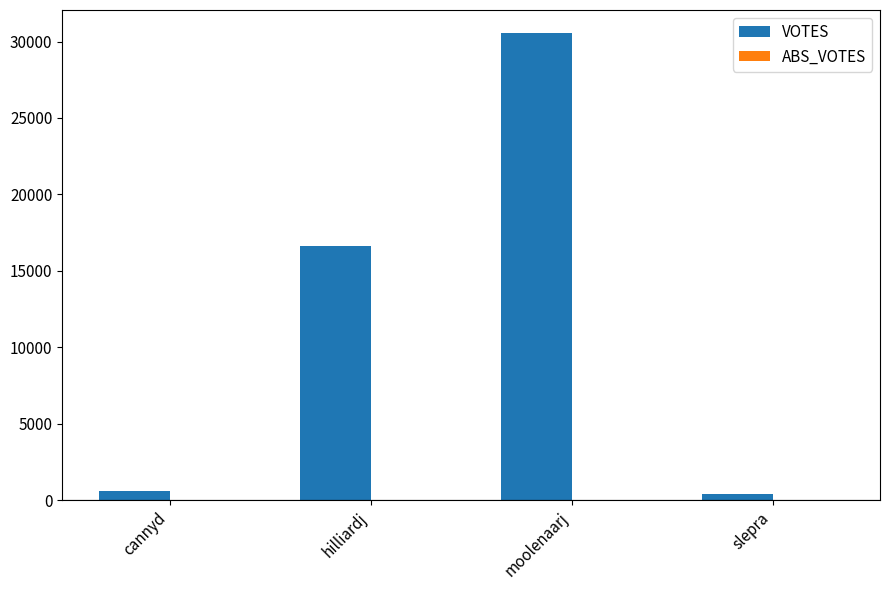

Reading left to right, list all the values displayed in this chart.

635	16600	30533	387